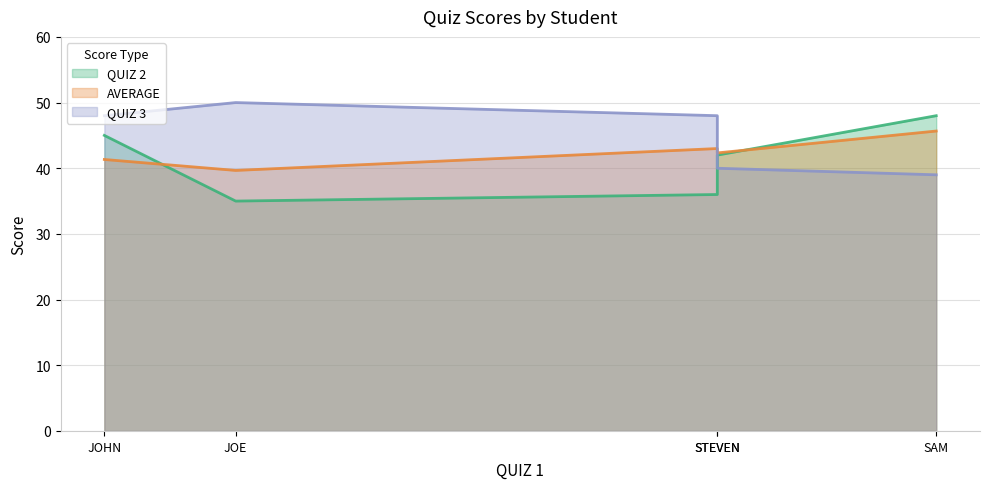

Does the chart have visible grid lines?

Yes